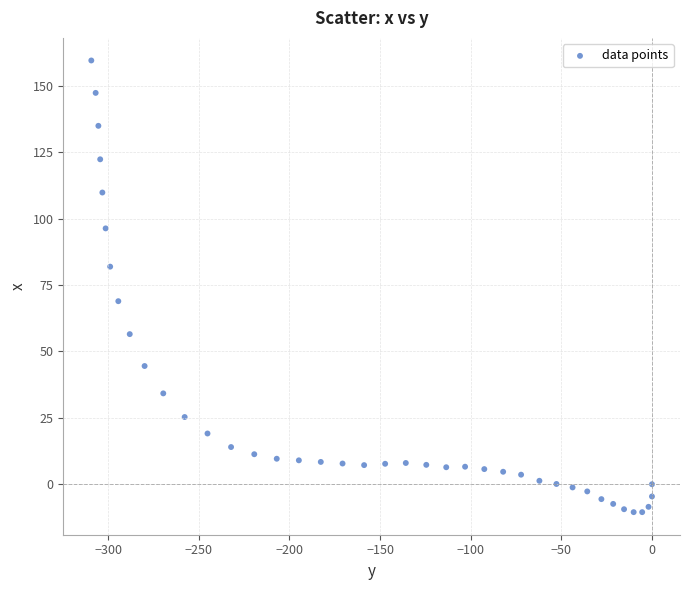

What Y value in the scatter plot is closest to 74?

68.9